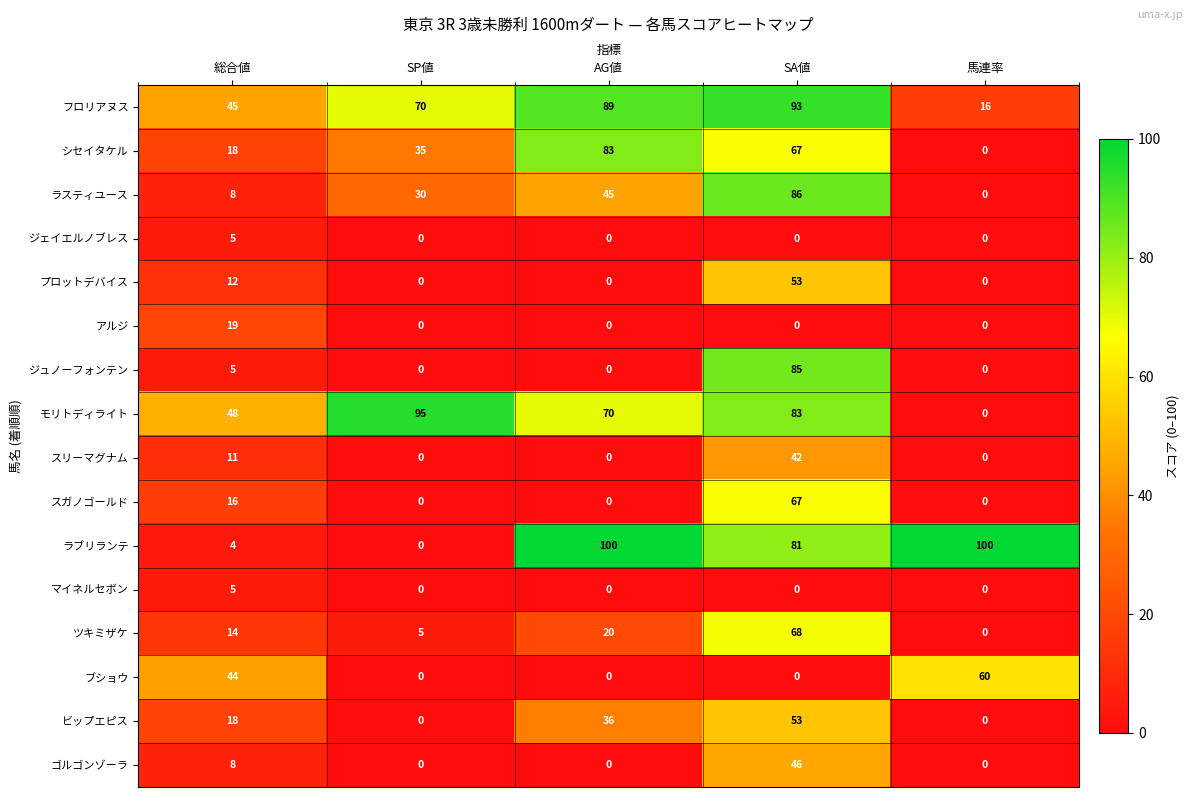

How many スリーマグナム values are between 0 and 11?

4